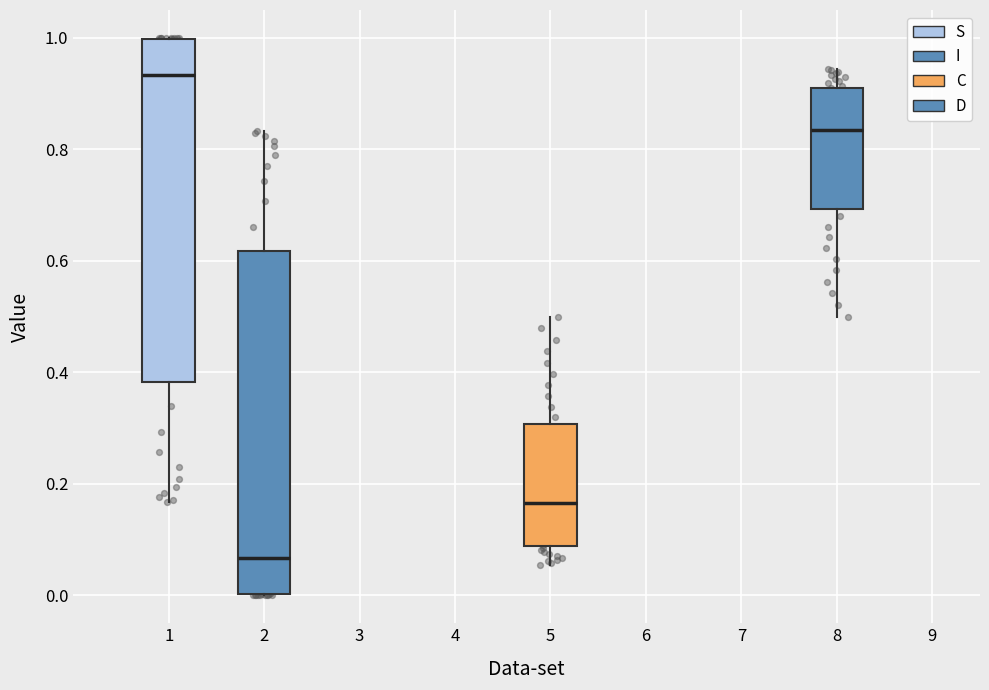

Where does the median line of the box at x = 8 sit on the y-axis? The values are not printed on the chart, so give them approximately, as read against the axis.

0.84